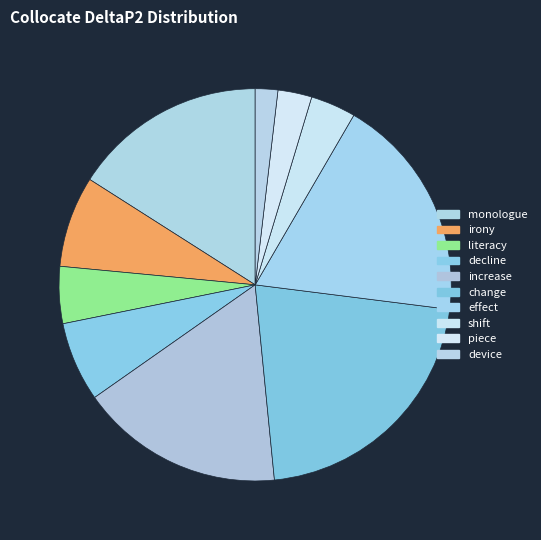

Combined, do change and device account for over 50%?

No